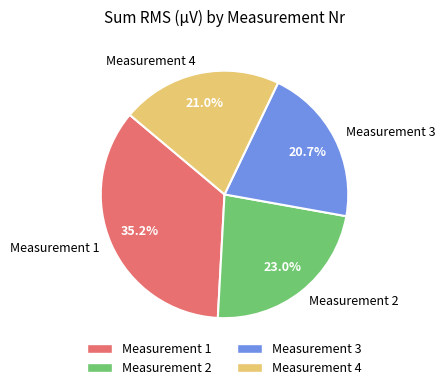

Which has a higher value, Measurement 4 or Measurement 1?

Measurement 1